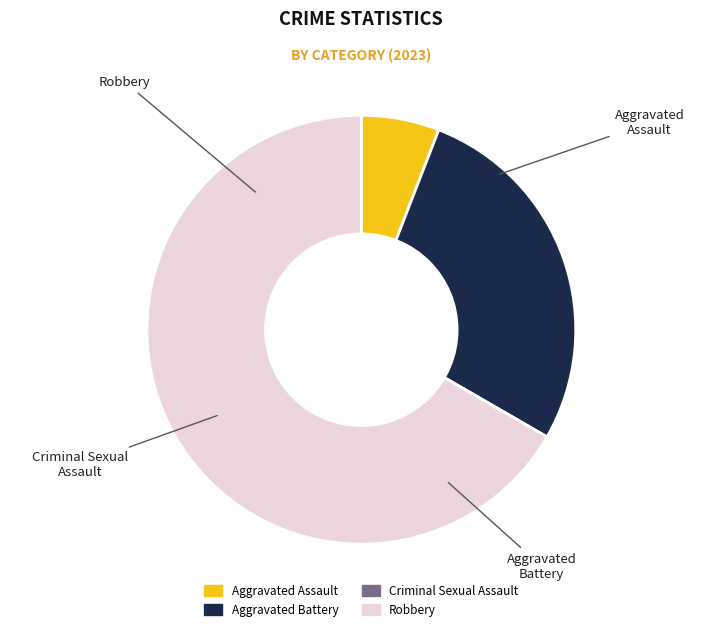

Does Robbery account for over 50% of the chart?

Yes